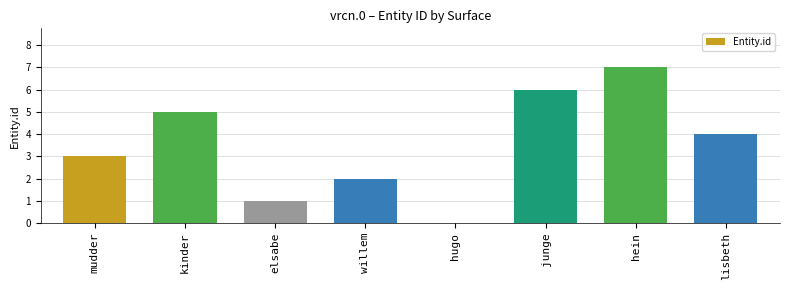

Are the bars horizontal?

No